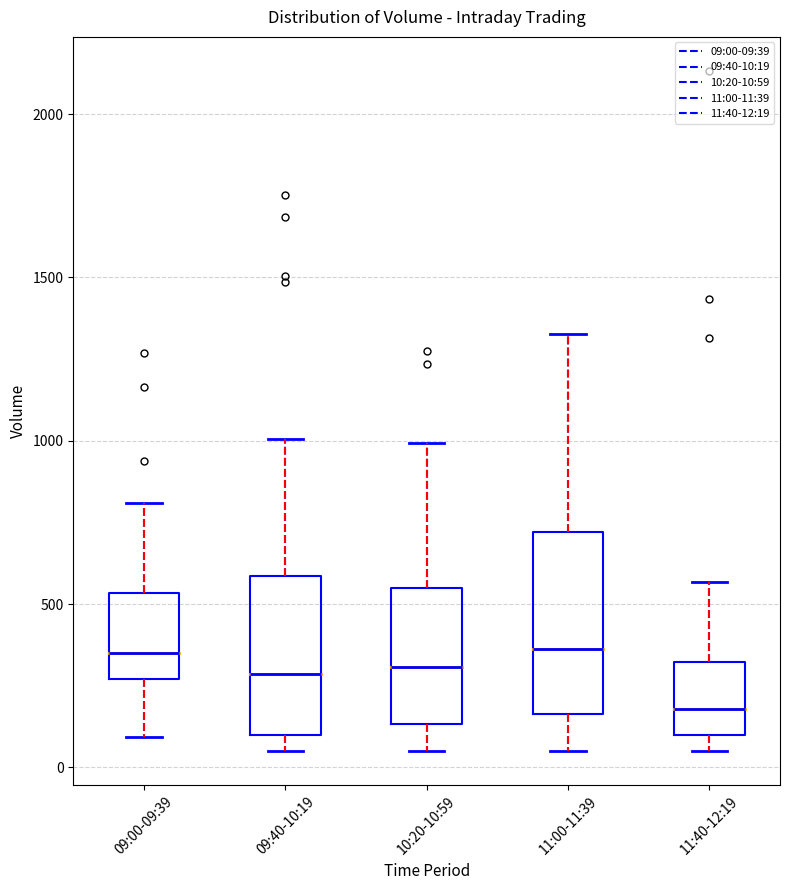

Reading left to right, transcribe this box plot: for each box, give where its median line is, the range the box spans, and where its two whiskers end, as read against the y-axis. The values are not printed on the chart, so give them approximately, as read against the axis.

09:00-09:39: median 350, box 250 to 550, whiskers 100 to 800
09:40-10:19: median 300, box 100 to 600, whiskers 50 to 1000
10:20-10:59: median 300, box 150 to 550, whiskers 50 to 1000
11:00-11:39: median 350, box 150 to 700, whiskers 50 to 1350
11:40-12:19: median 200, box 100 to 300, whiskers 50 to 550